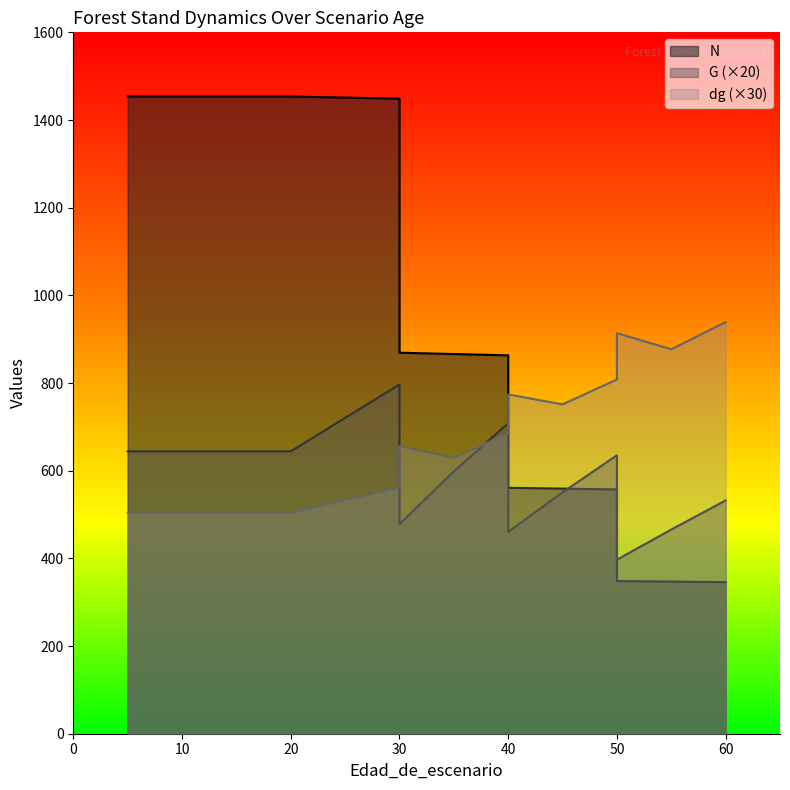

Between 35 and 55, which series saw the biggest shift?

N